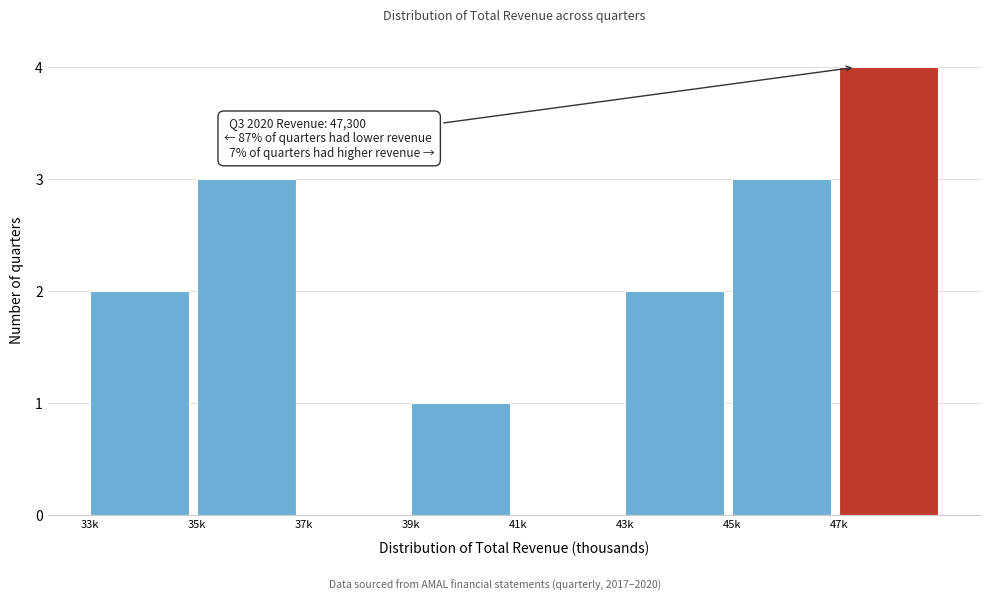

Reading left to right, extract all data points from this chart.

33k=2	35k=3	37k=0	39k=1	41k=0	43k=2	45k=3	47k=4